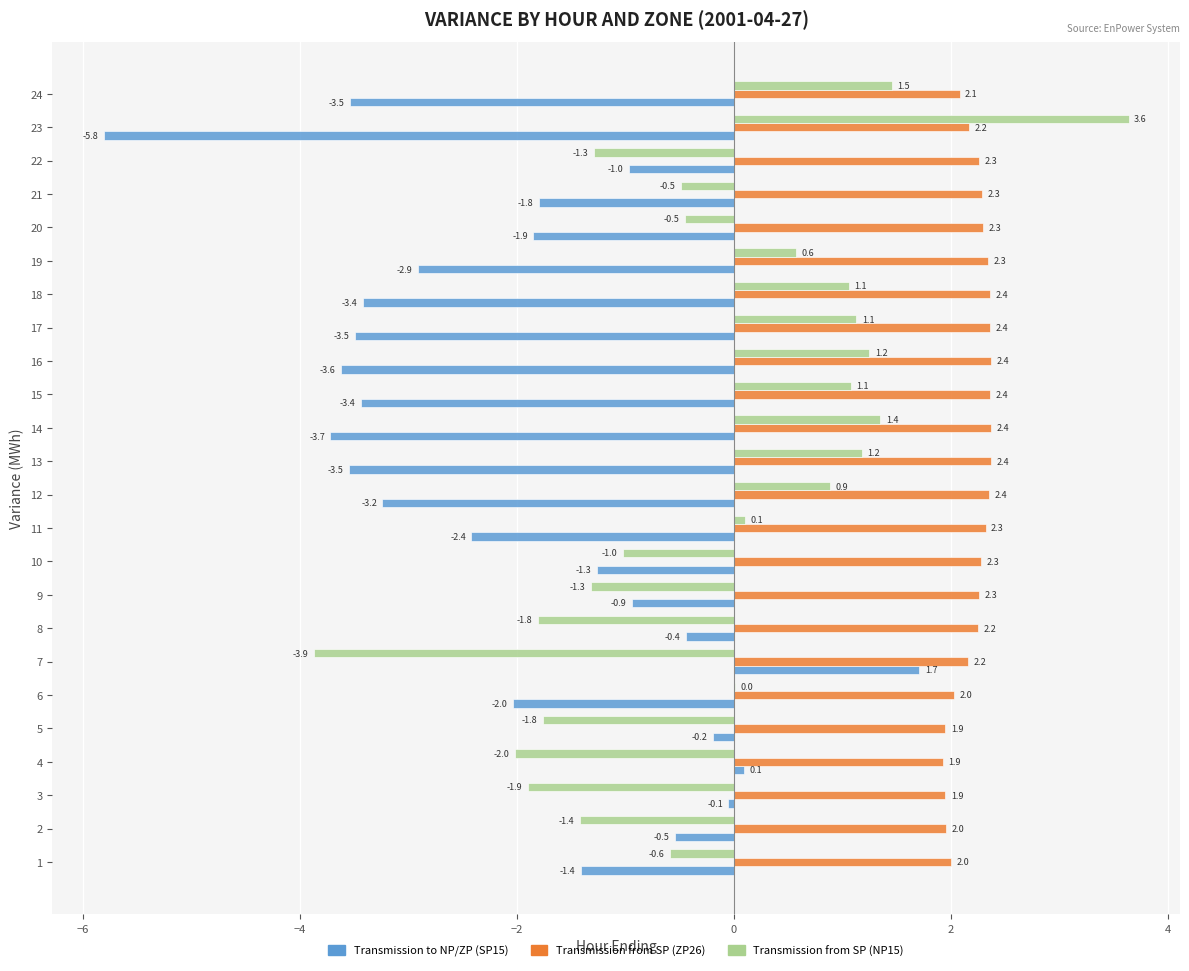

Between 16 and 21, which series saw the biggest shift?

Transmission to NP/ZP (SP15)